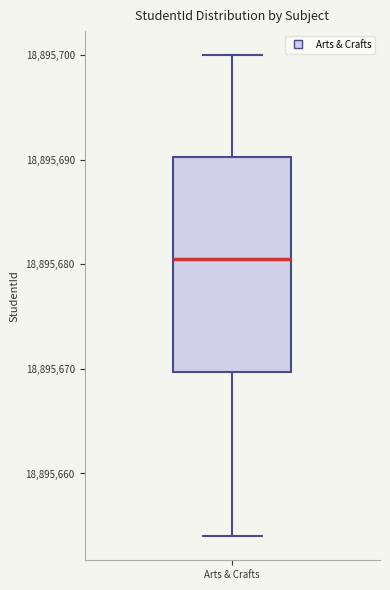

Read this box plot against the y-axis: the position of the median line, the range covered by the box, and the ends of both whiskers. The values are not printed on the chart, so give them approximately, as read against the axis.

median 18895681, box 18895670 to 18895690, whiskers 18895654 to 18895700